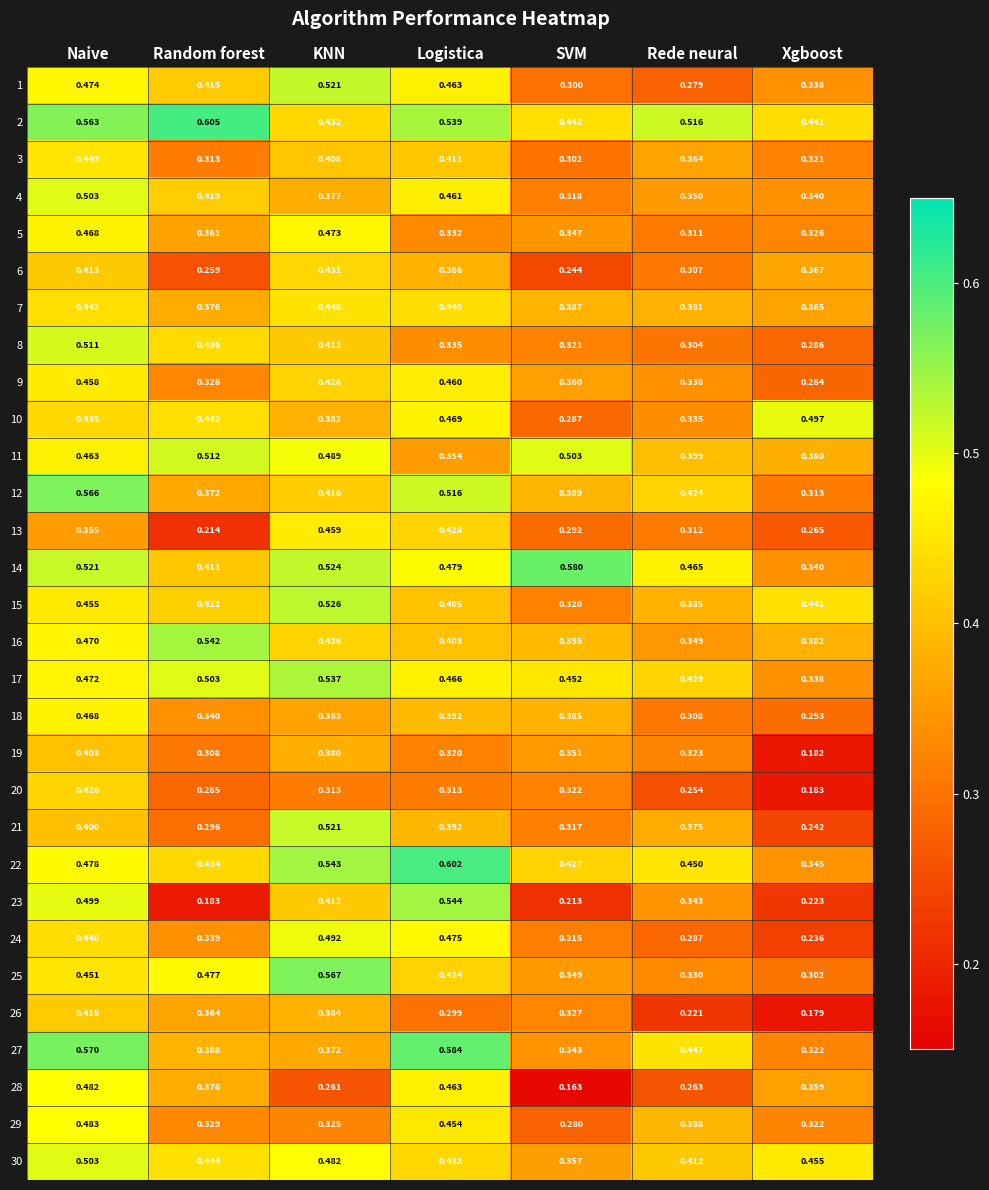

Is the value of 19 at Xgboost greater than the value of 20 at Logistica?

No